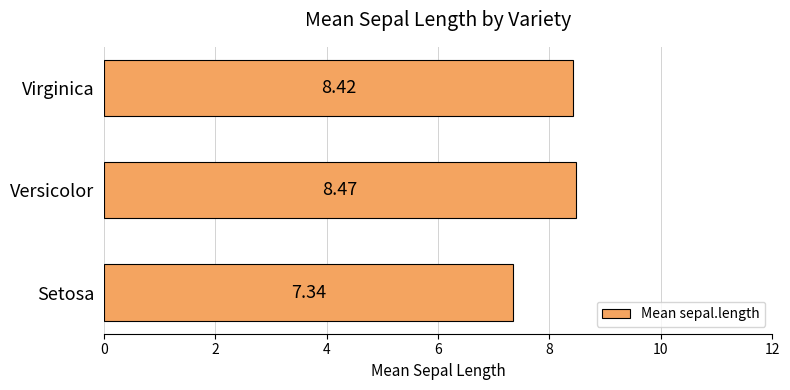

Where is the data nearest to the value 7?

Setosa